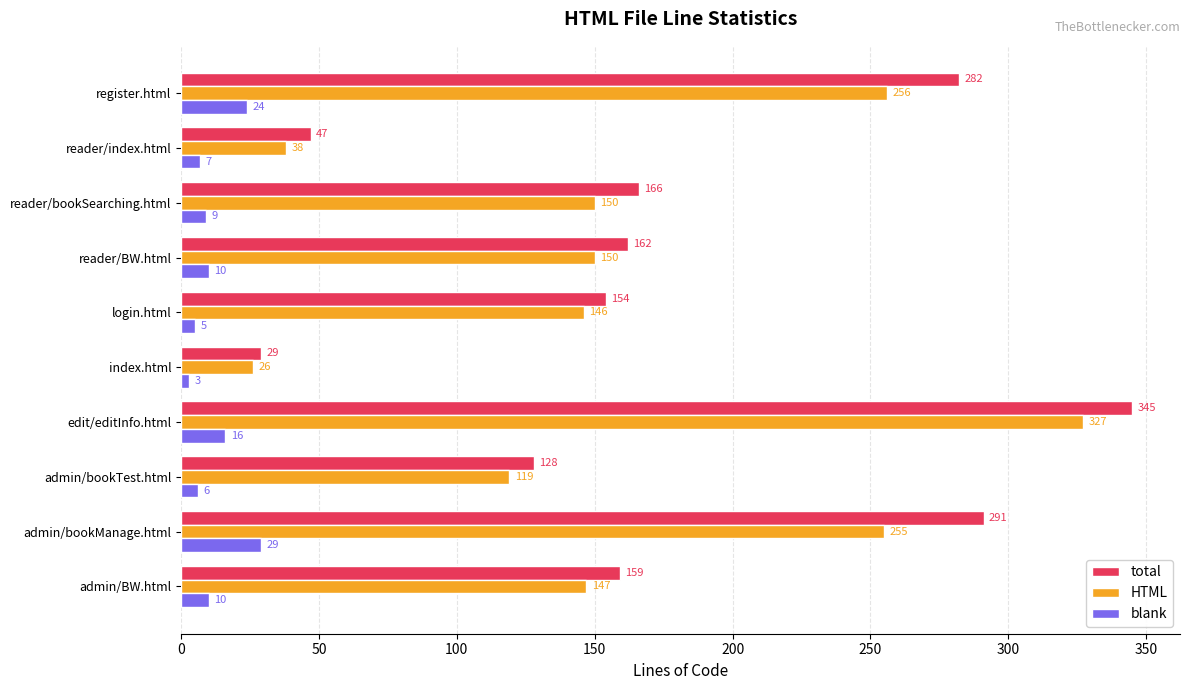

Which series has the largest range (max minus min)?

total